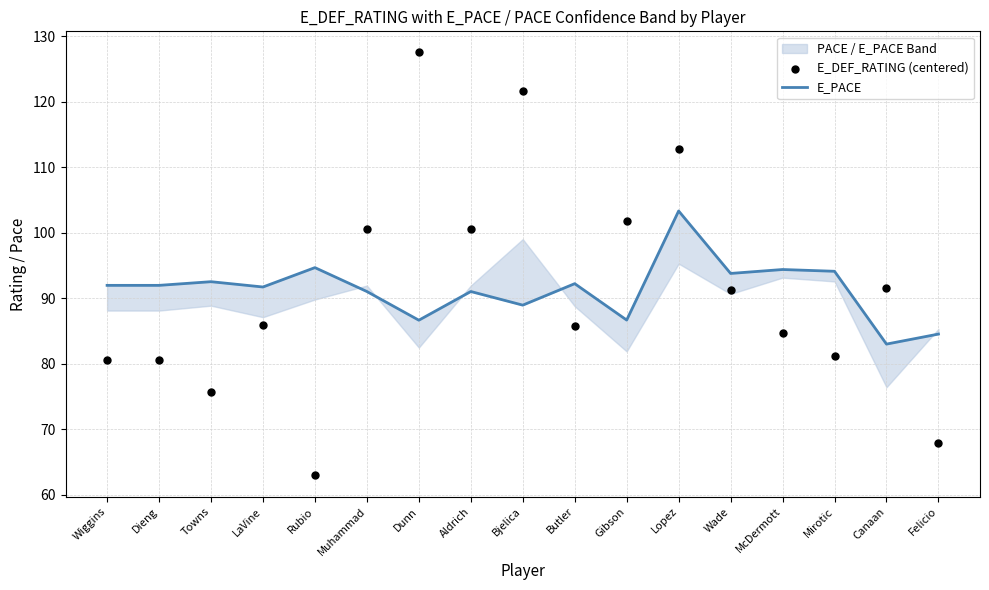

At how many categories does at least one series exceed 72?

17